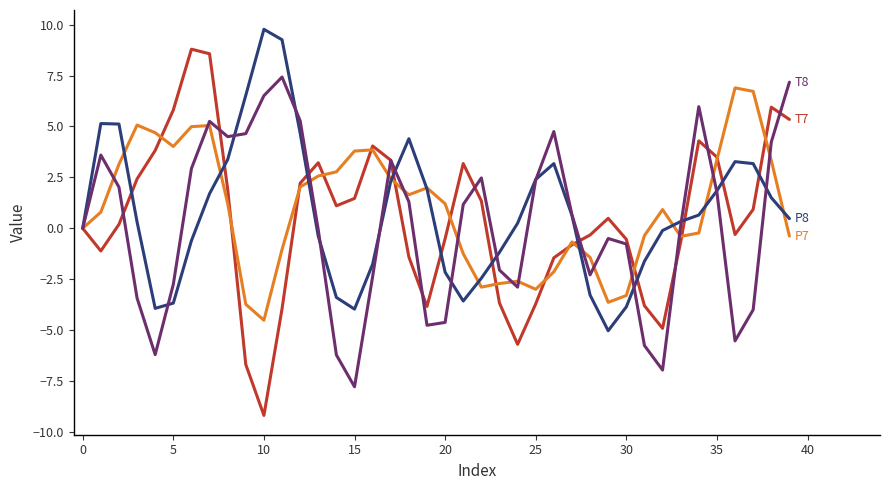

What is the maximum value shown in the chart?

9.8